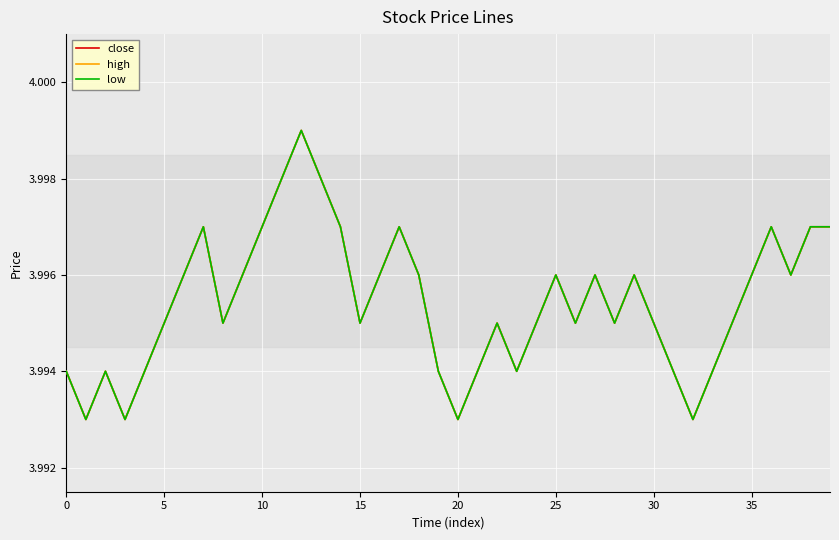

True or false: low and high intersect in this chart.

False